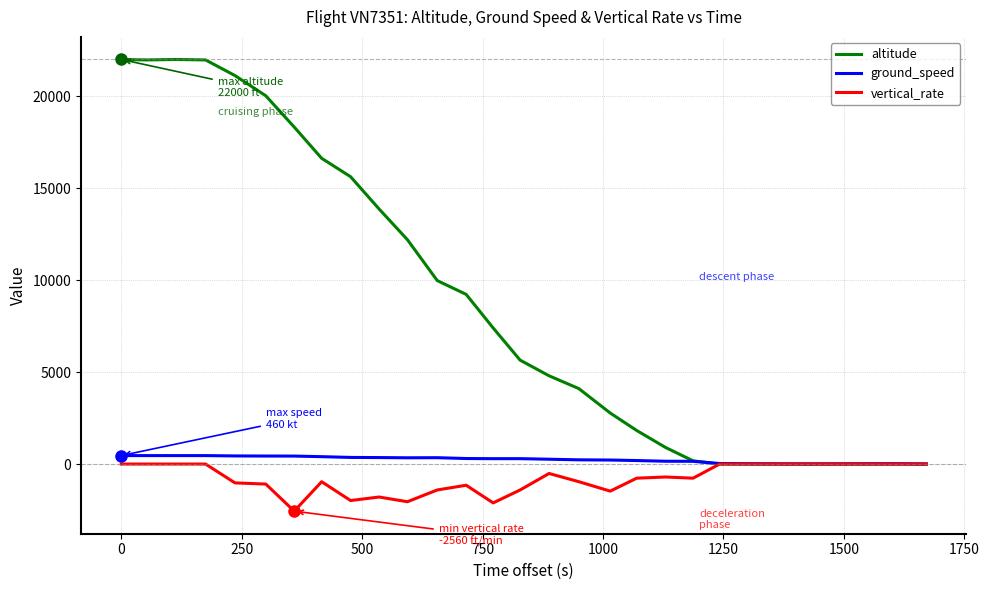

What is the minimum value shown in the chart?

-2560